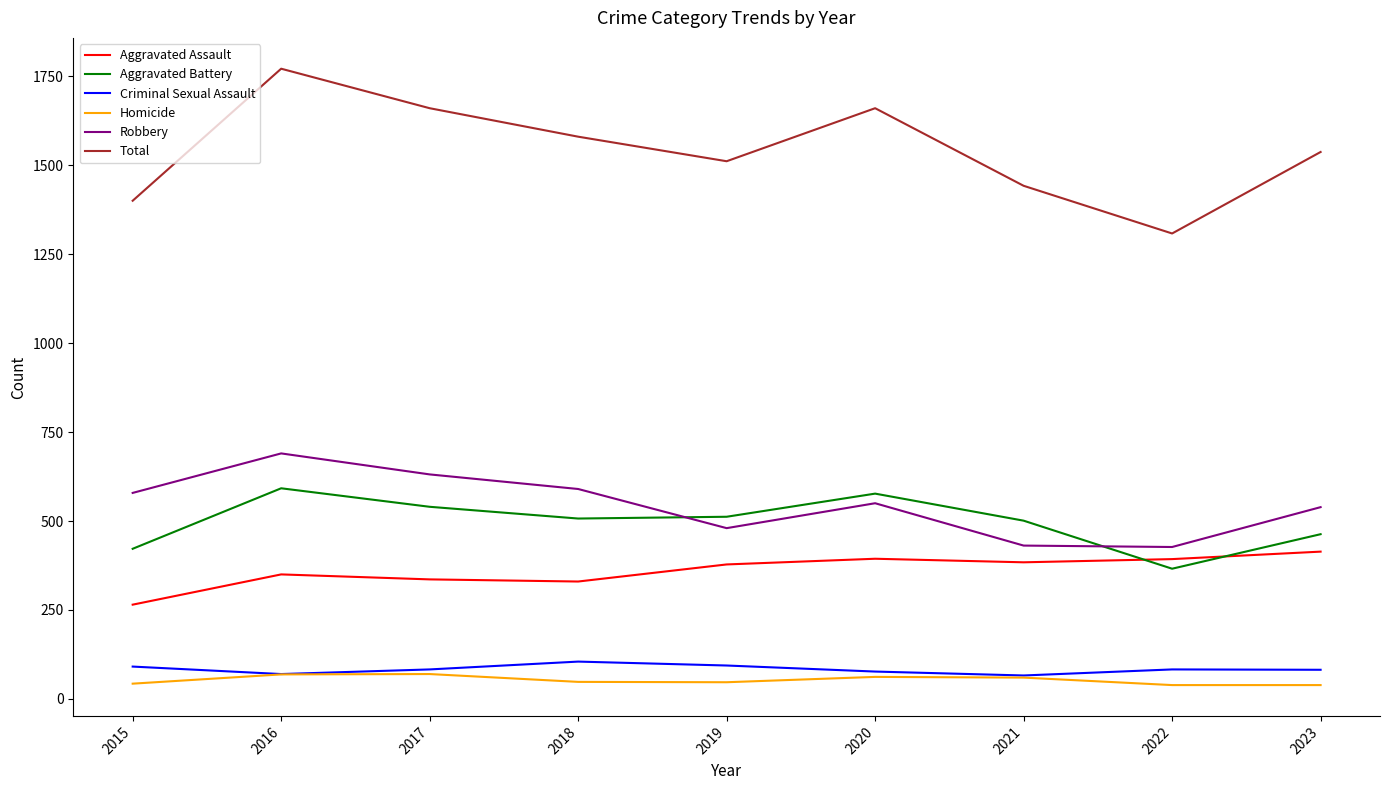

True or false: Criminal Sexual Assault has a value of 94 at 2019.

True